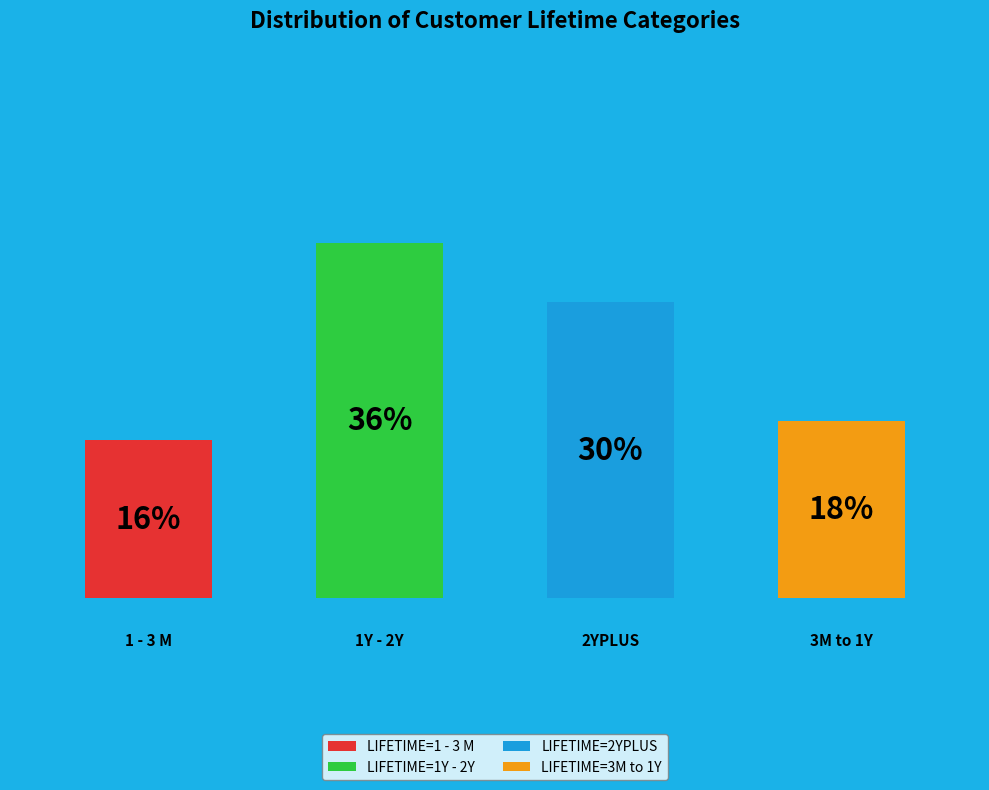

Is it true that LIFETIME=2YPLUS is 30% of the pie?

True